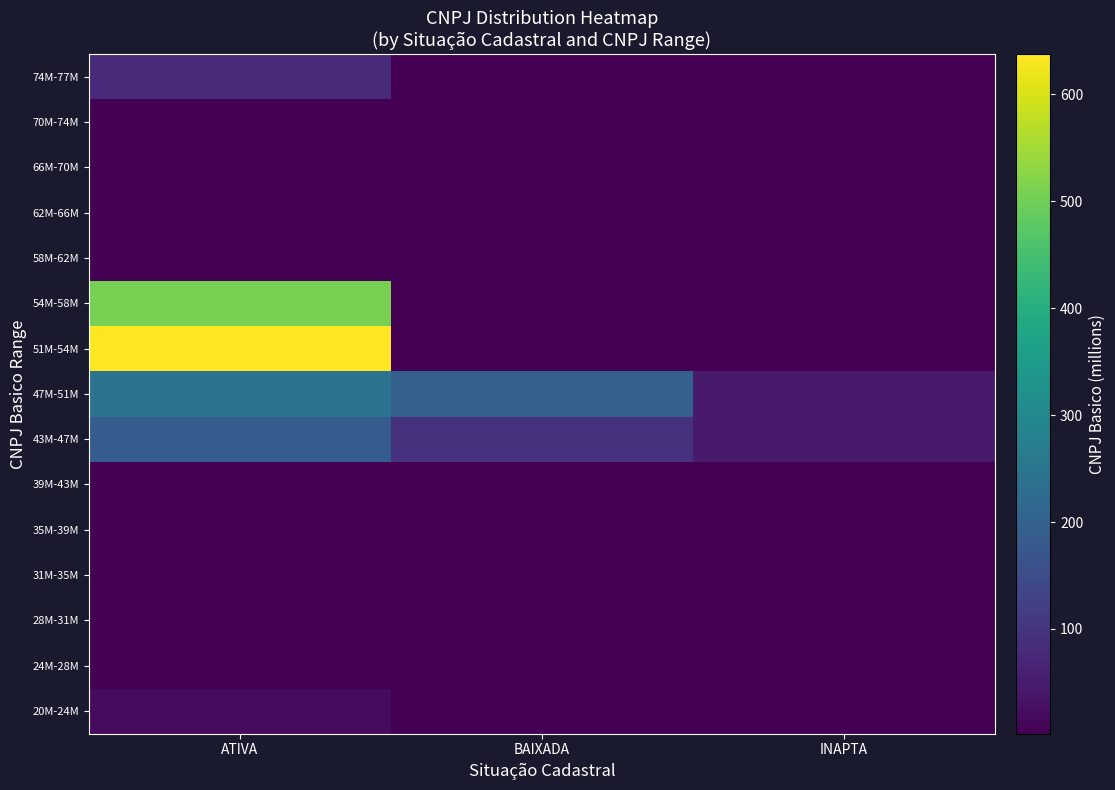

How many distinct data groups are displayed?

15